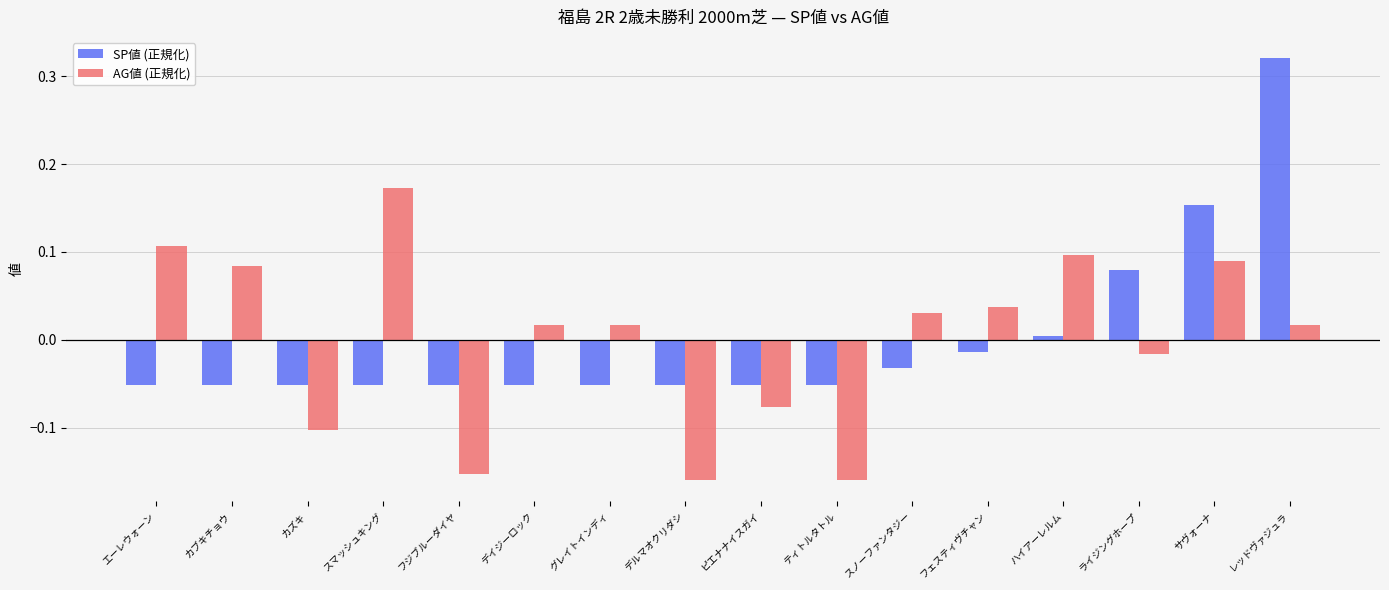

Which series changed the most between カズキ and スマッシュキング?

AG値 (正規化)